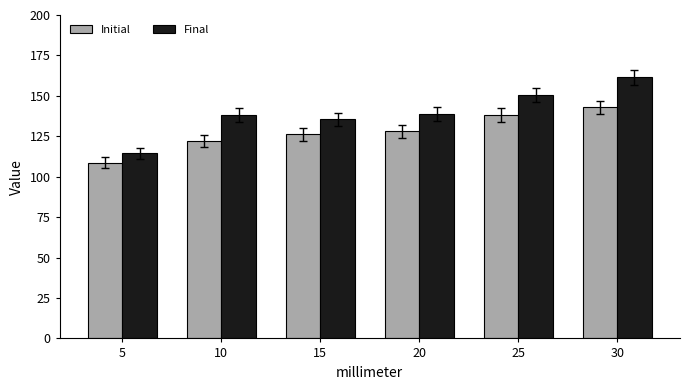

How many series are shown in this chart?

2